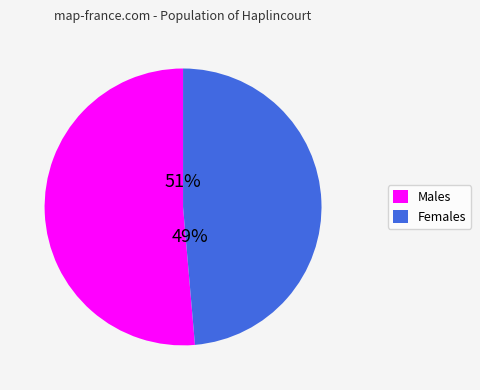

Which category has the biggest portion of the pie?

Males